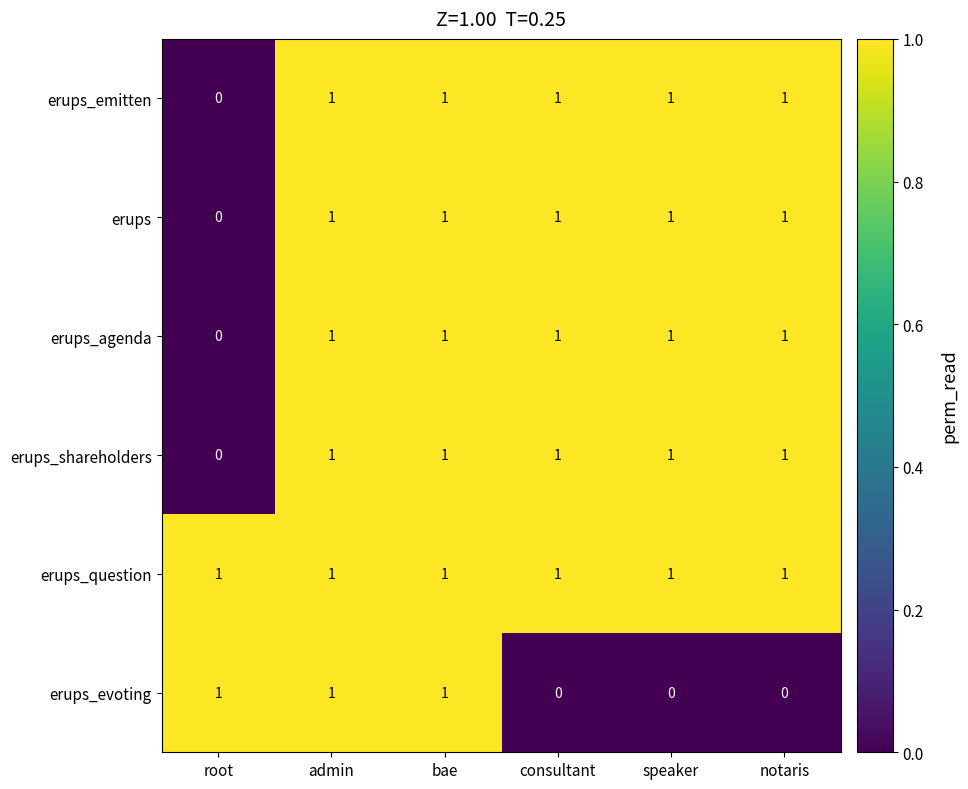

At how many categories does at least one series exceed 0?

6